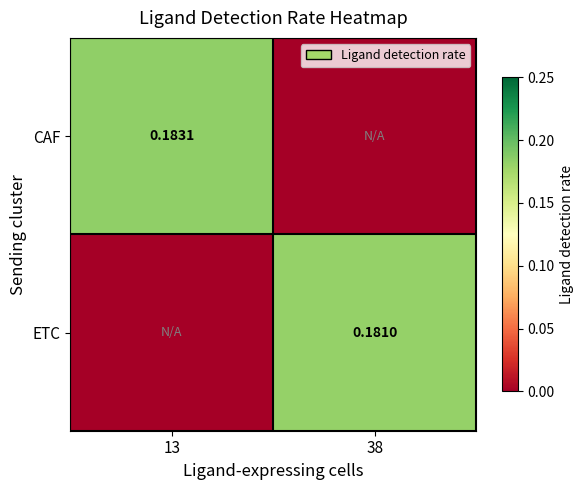

Rank the categories by CAF value from lowest to highest.

38, 13